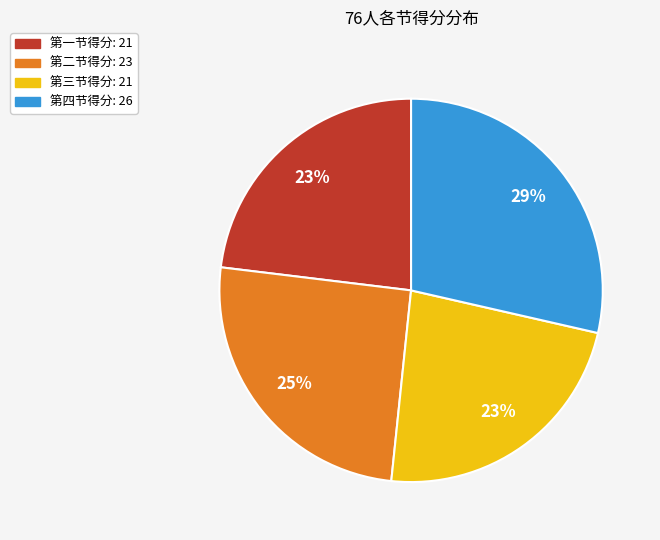

Is there a majority slice in this chart?

No